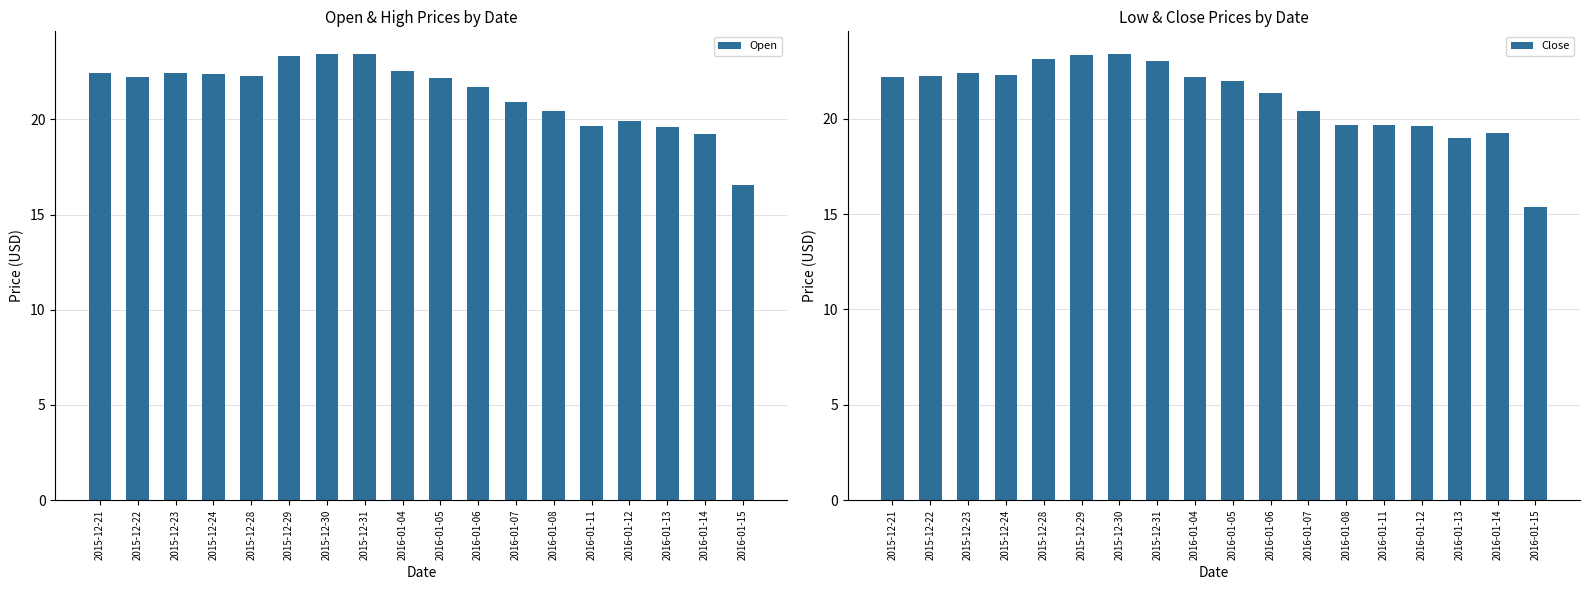

What is the smallest value displayed?

15.4